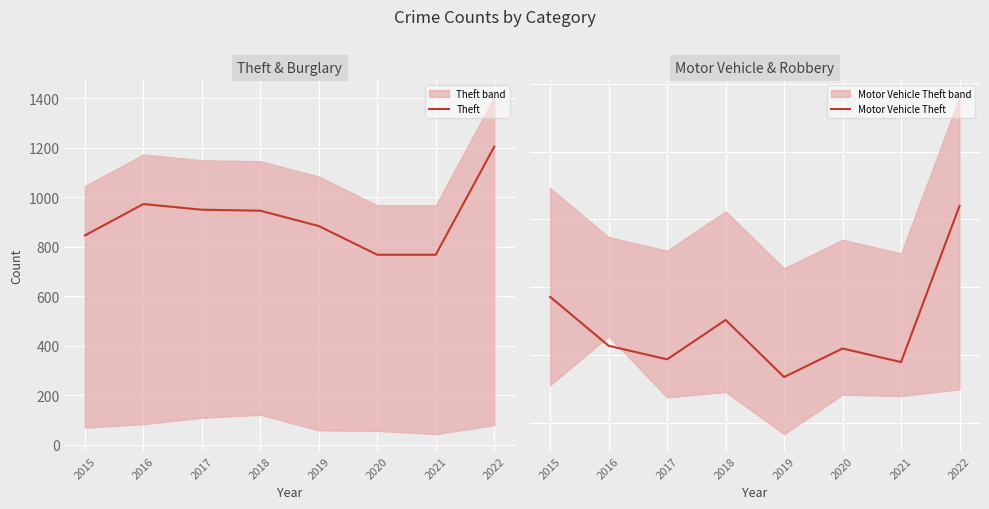

True or false: Theft has a value of 884 at 2019.

True